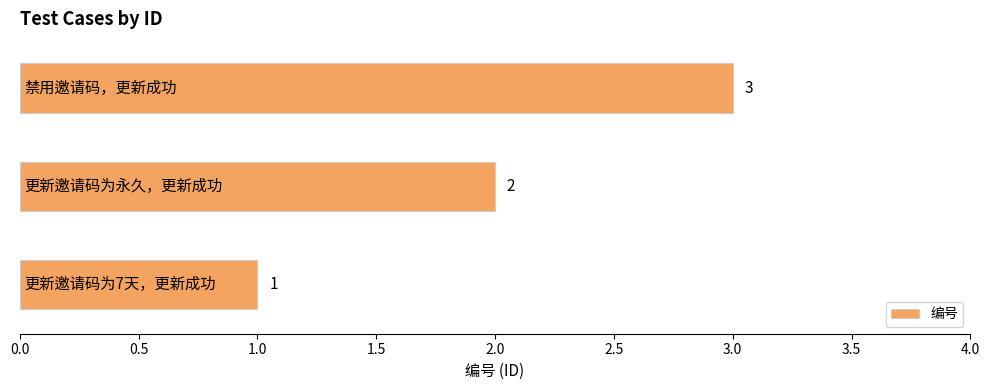

How many values are below 2?

1